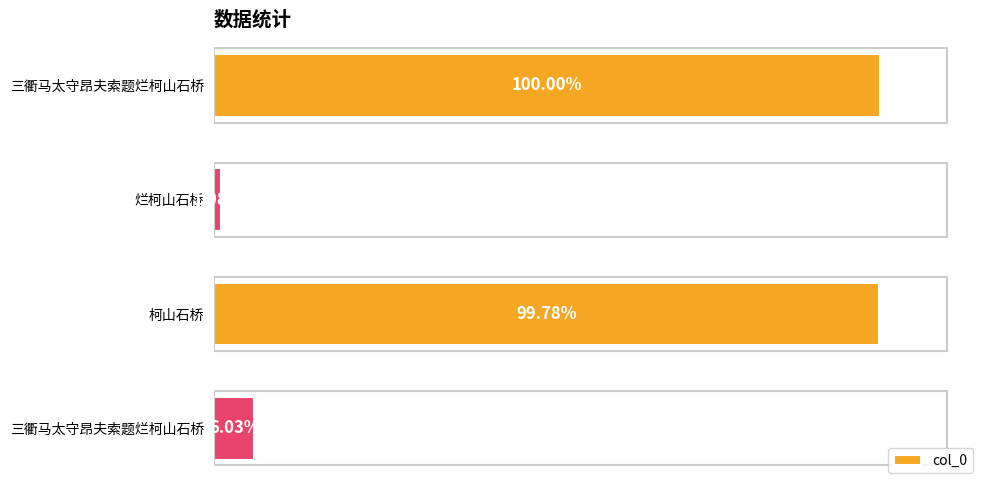

Are the bars grouped side by side (vs. stacked)?

No